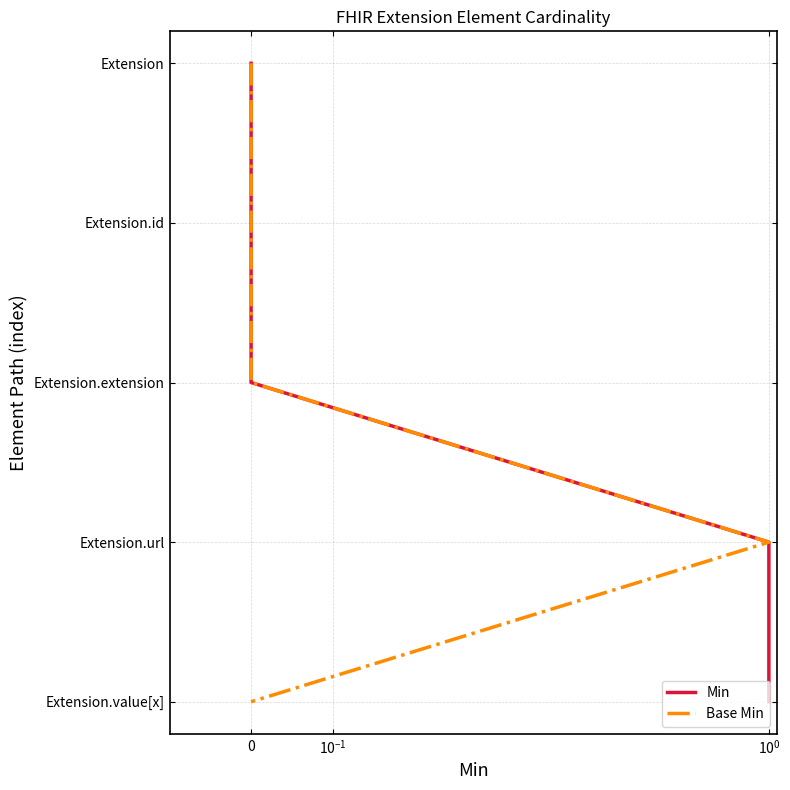

Does the chart have visible grid lines?

Yes